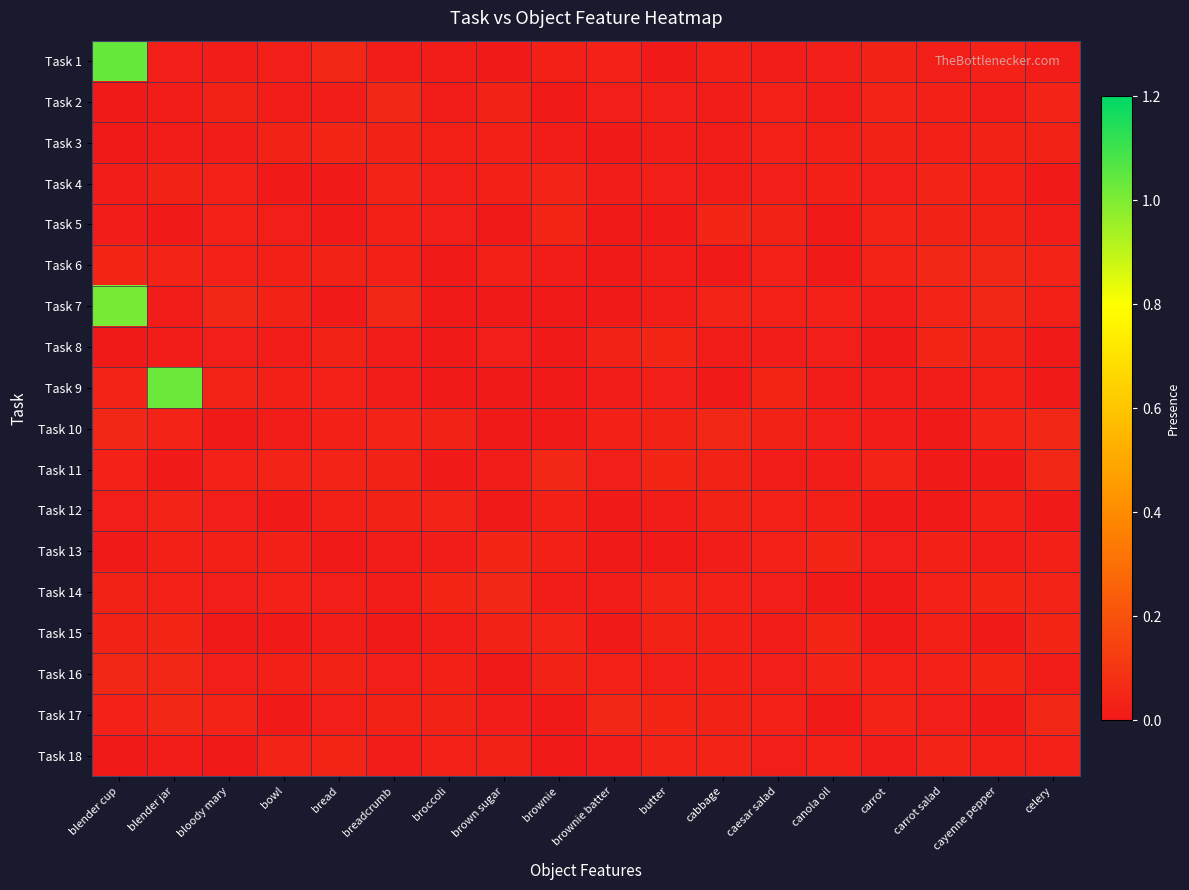

At how many categories does at least one series exceed 0?

18